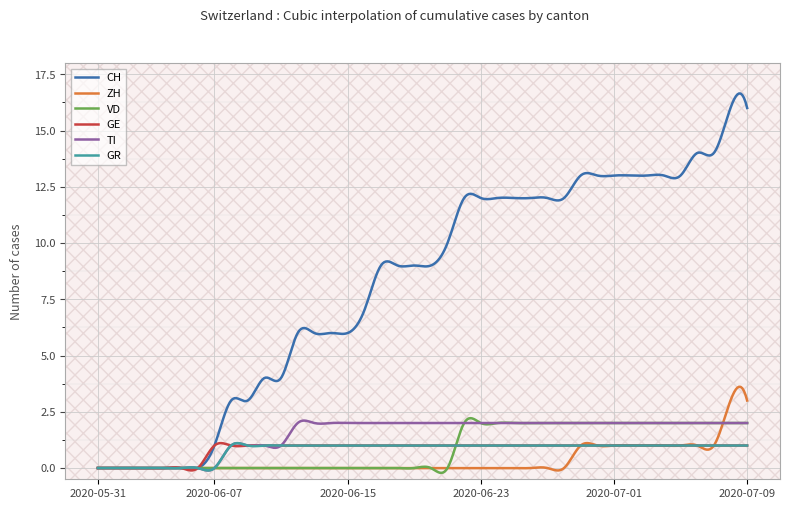

Which series has the widest spread of values?

CH